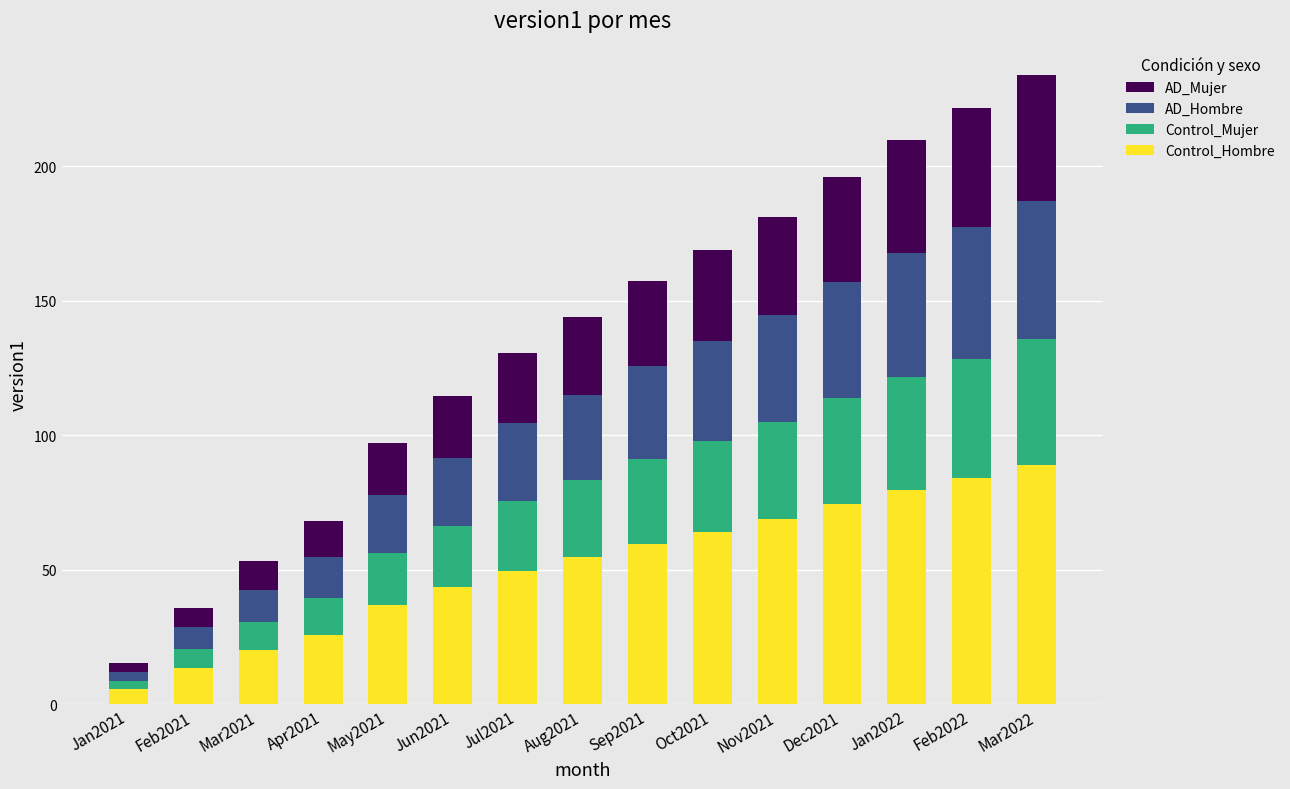

What is the value of the Control_Hombre bar at the 1st from the left?

5.8